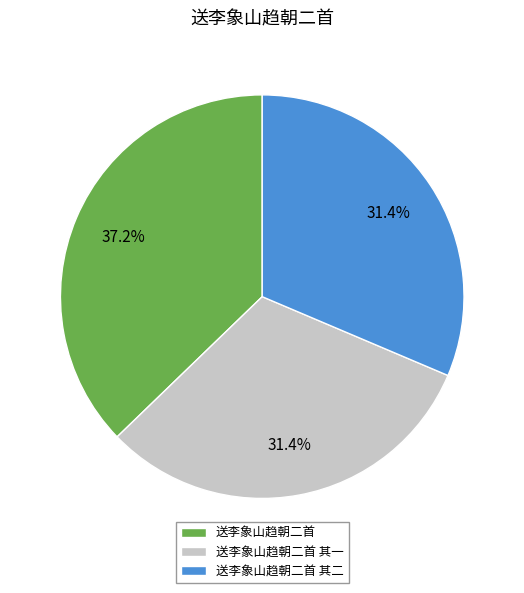

To the nearest percent, what percentage of the pie is 送李象山趋朝二首 其一?

31%